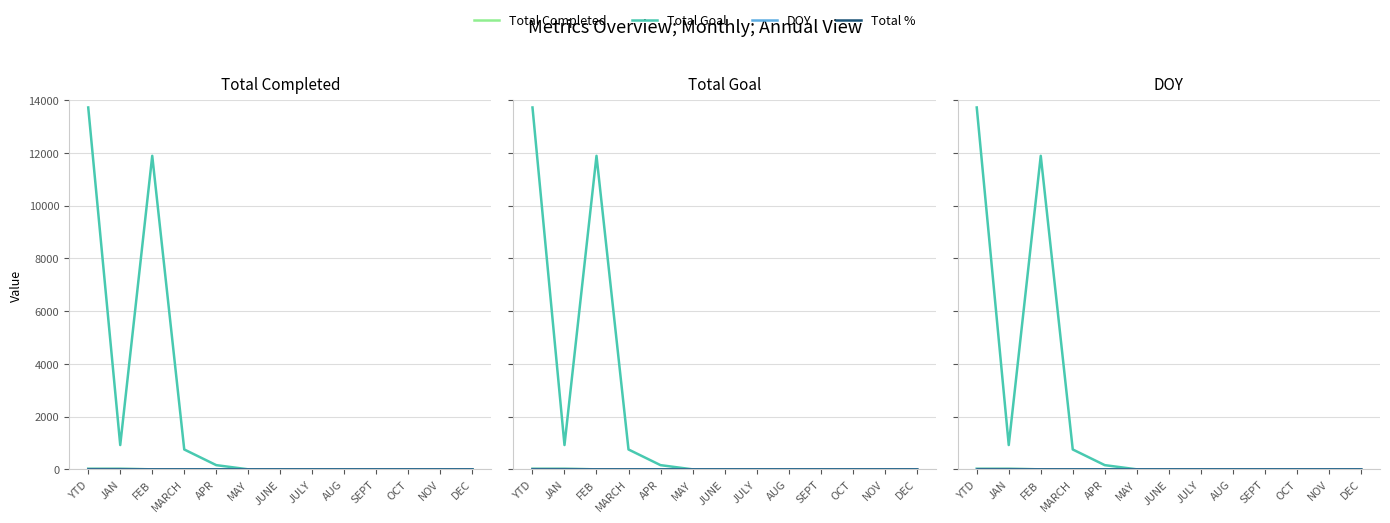

What is the difference between the highest and lowest values at APR?

159